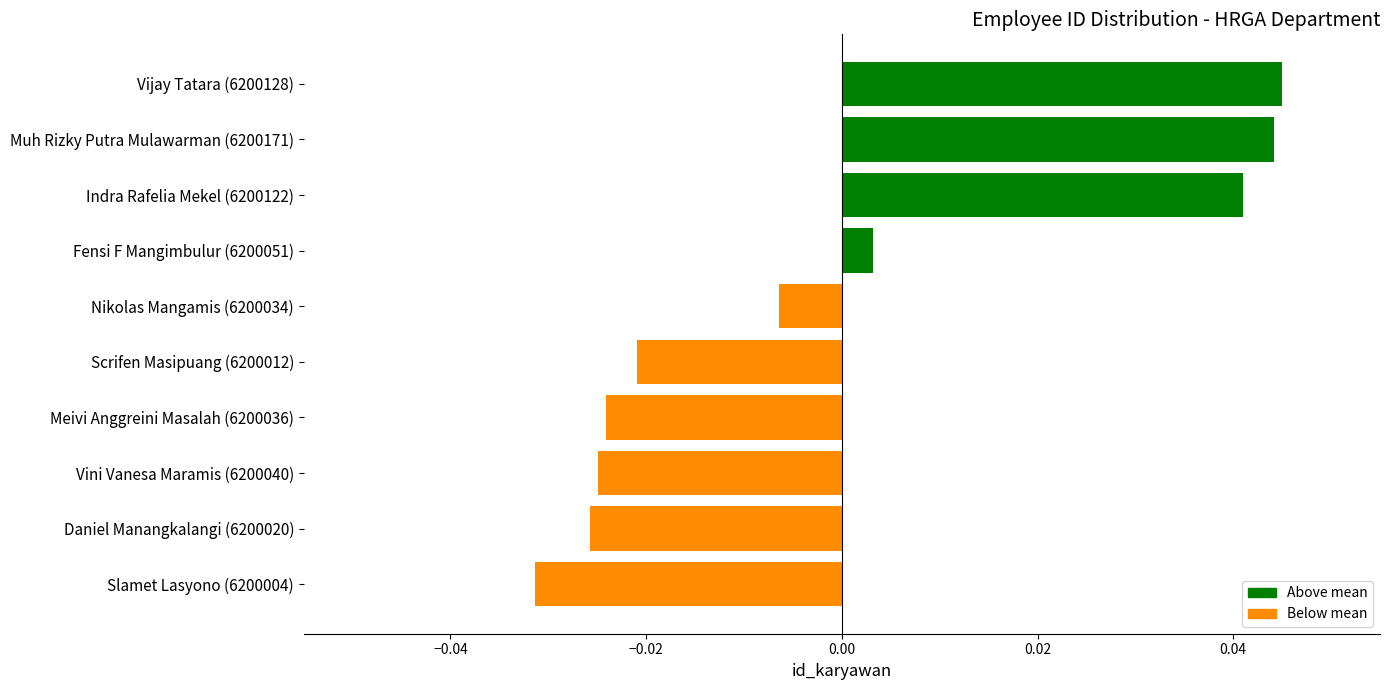

At which label is the value closest to 0?

Fensi F Mangimbulur (6200051)